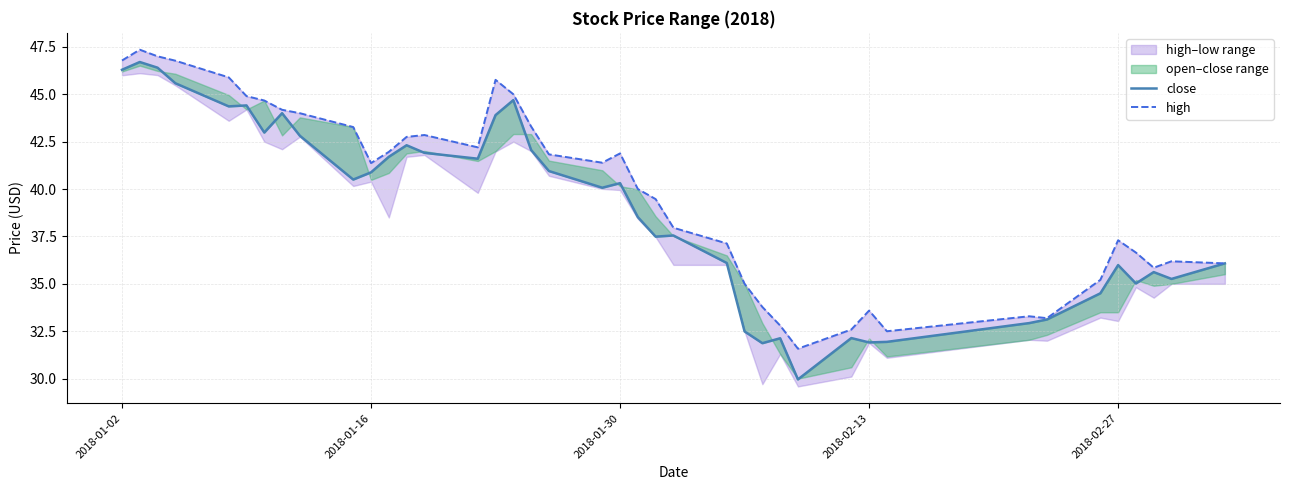

At how many categories does at least one series exceed 32?

39